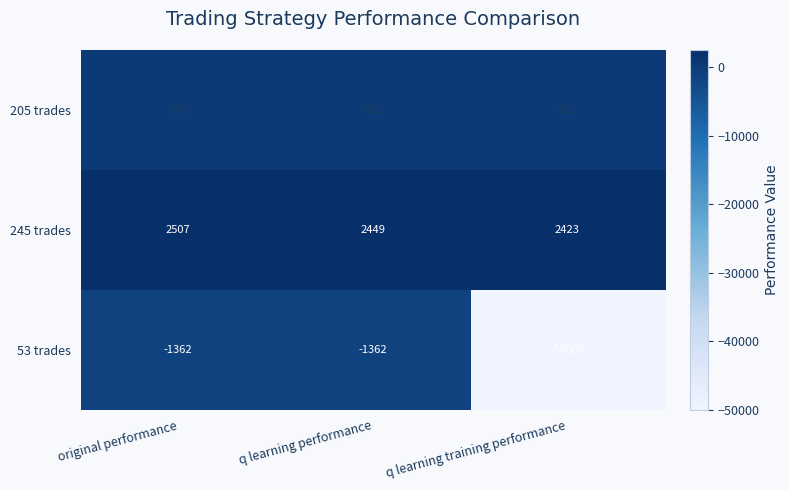

How many categories are shown in the chart?

3